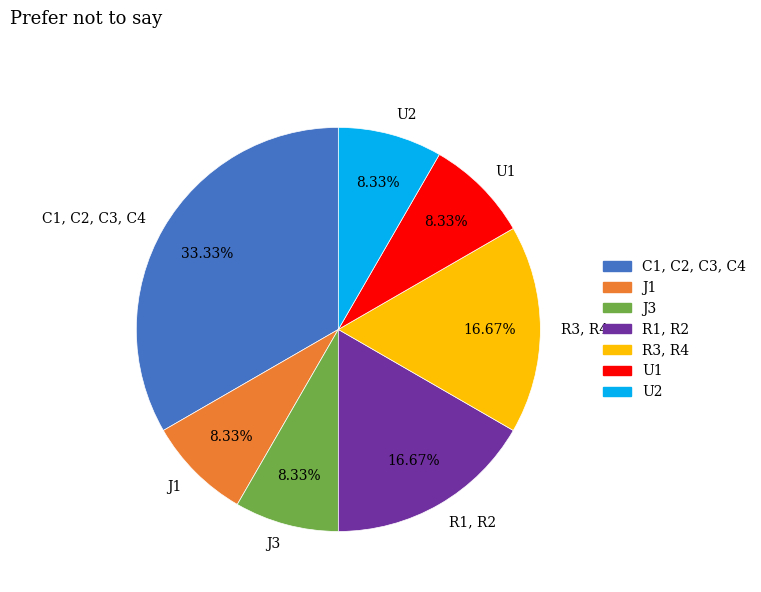

Is there any slice that represents more than half of the pie?

No